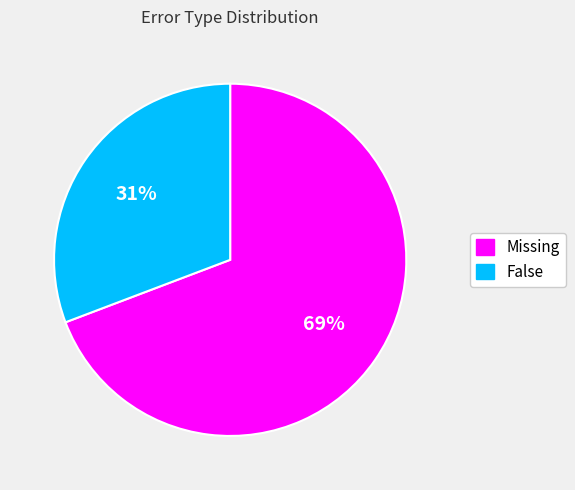

Is it true that Missing is 59% of the pie?

False